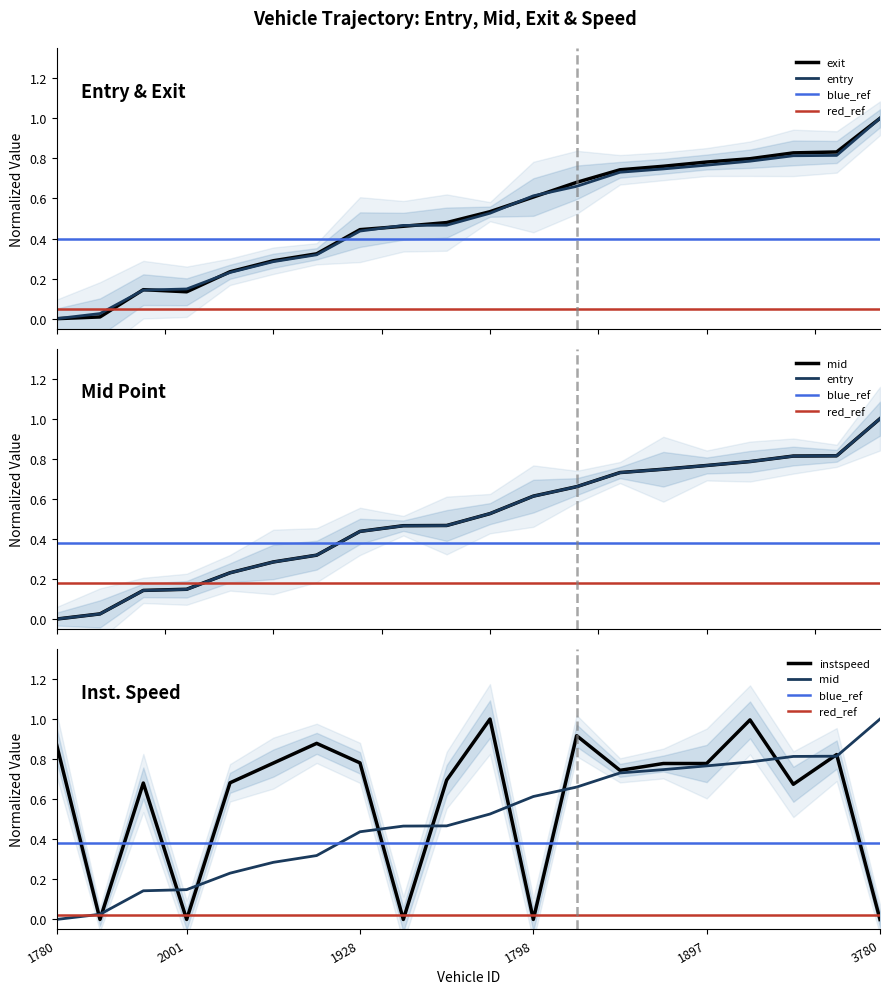

At which category is the sum across all series the highest?

1887